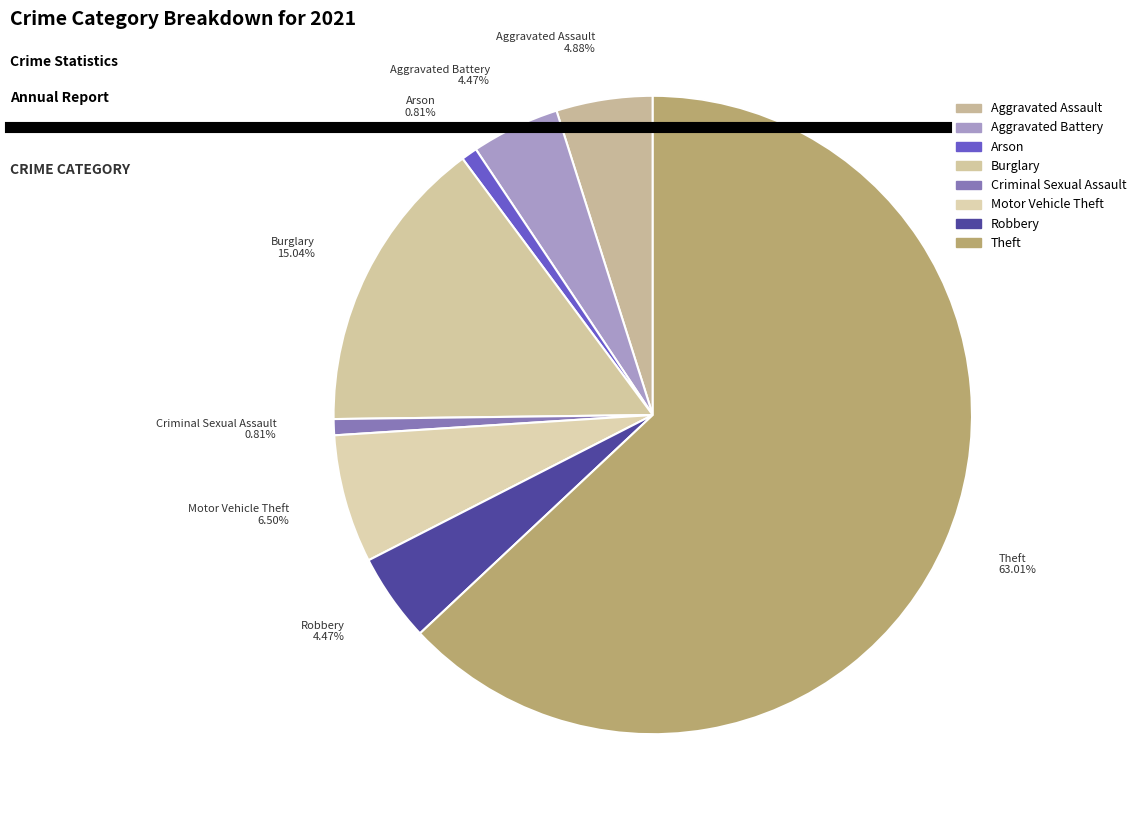

Which has a higher value, Burglary or Arson?

Burglary